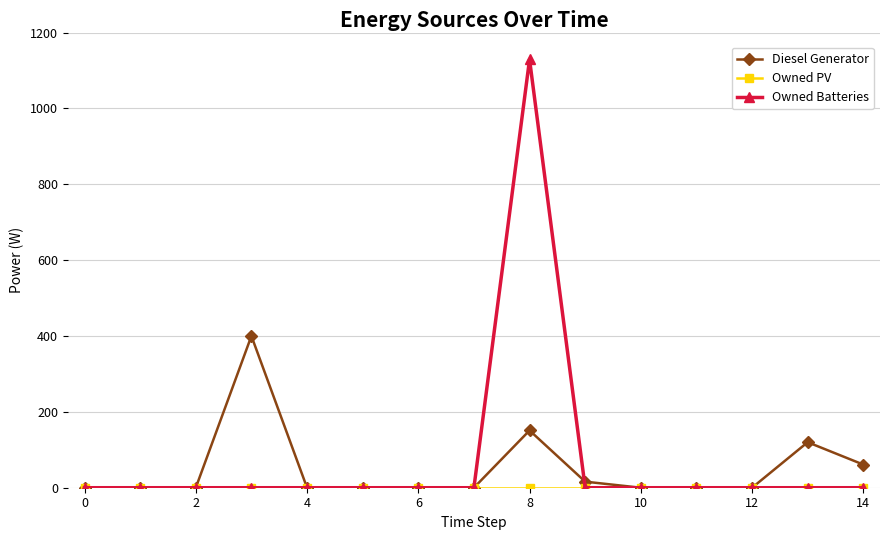

What is the greatest value displayed?

1129